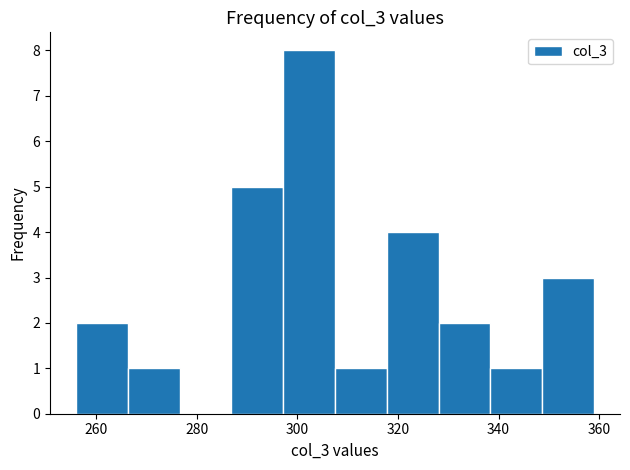

What is the height of the bar covering 266 to 276 on the x-axis? Neither the bar edges nor the heights are printed on the chart, so give them approximately, as read against the axes.

1